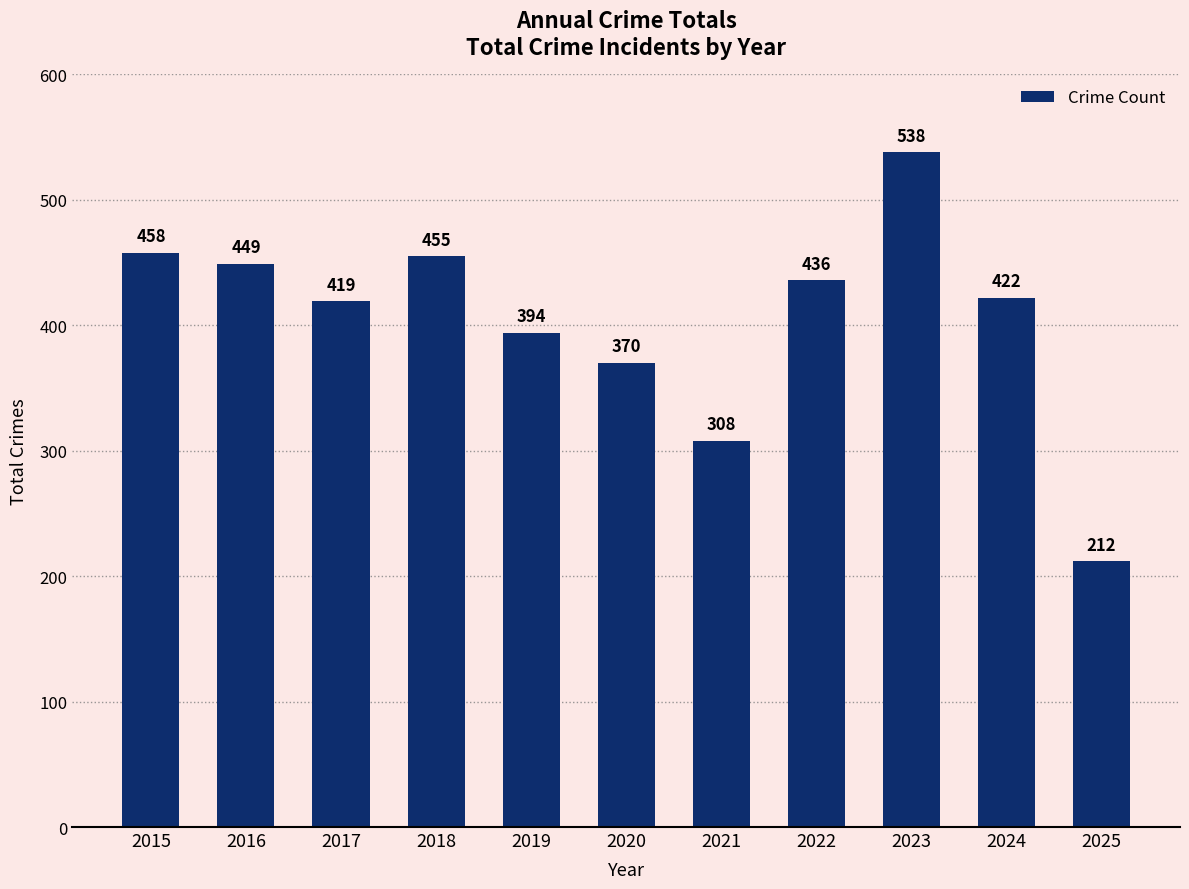

The chart shows a value of 419 at 2017. True or false?

True